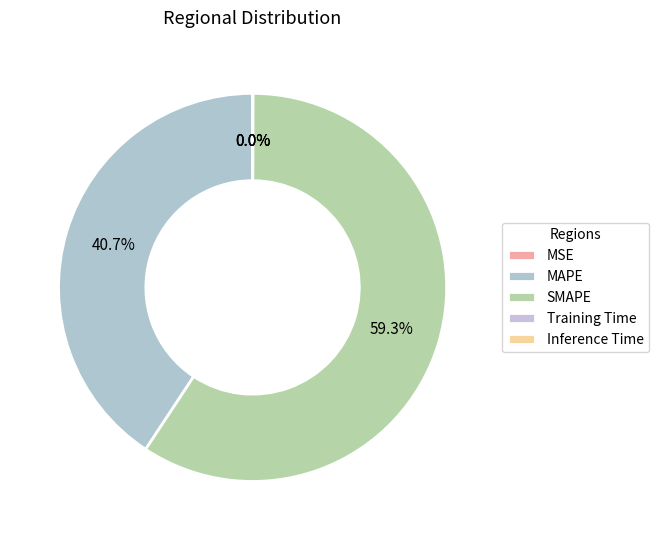

Is MAPE the majority of the pie?

No